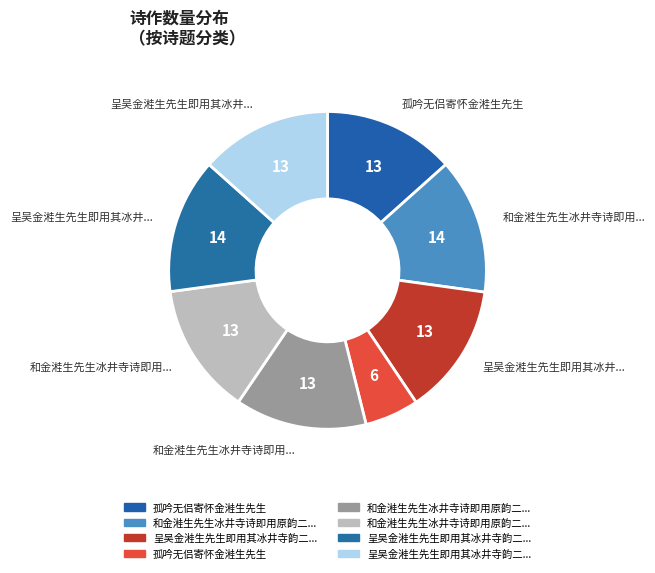

What is the smallest slice in the pie chart?

孤吟无侣寄怀金溎生先生